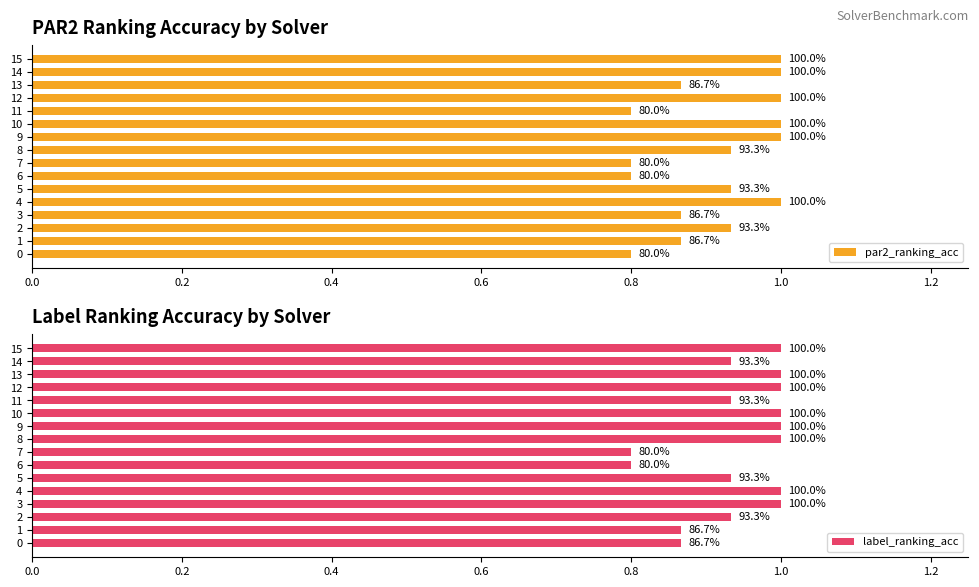

Are the bars grouped side by side (vs. stacked)?

Yes